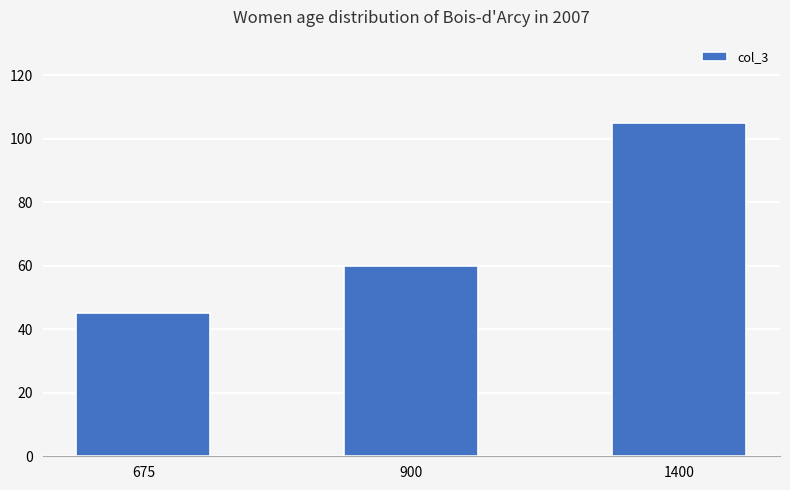

What is the approximate value at 900, to the nearest 10?

60